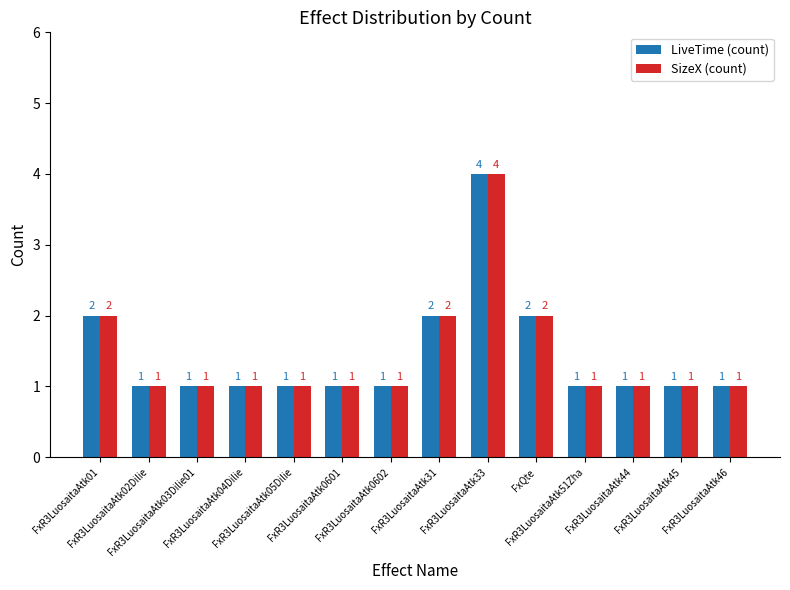

Does the chart contain any negative values?

No